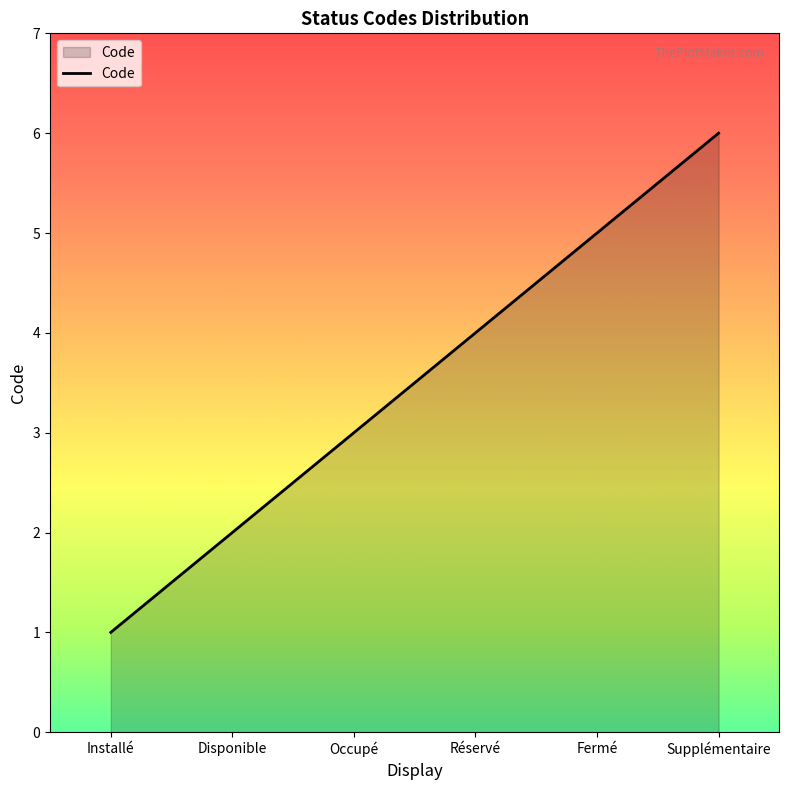

How many lines are shown in the chart?

1